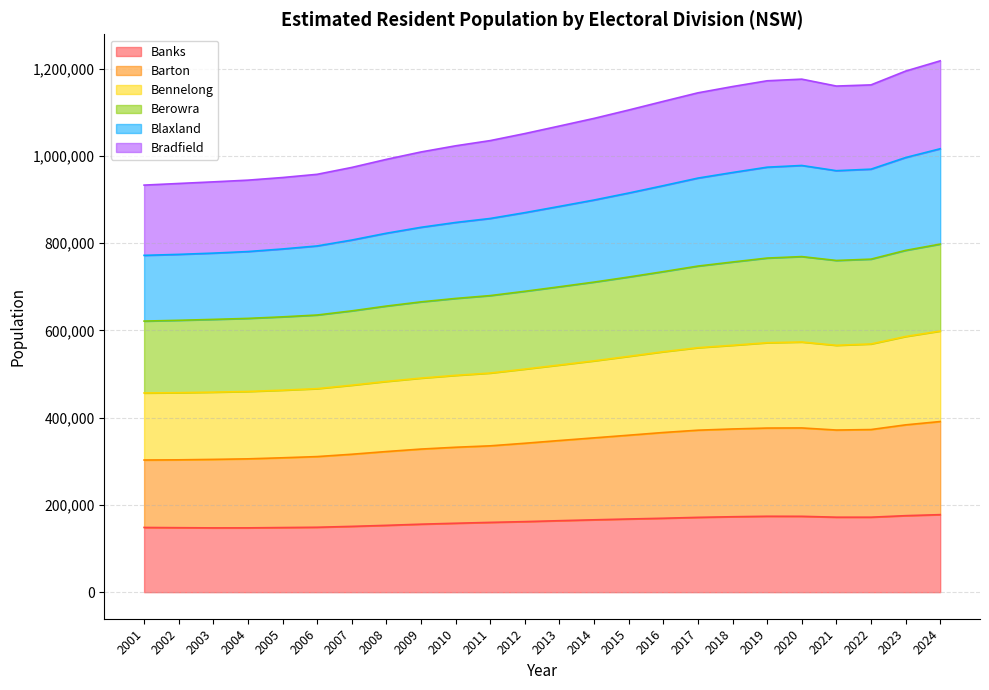

What is the maximum value for Banks?

177653